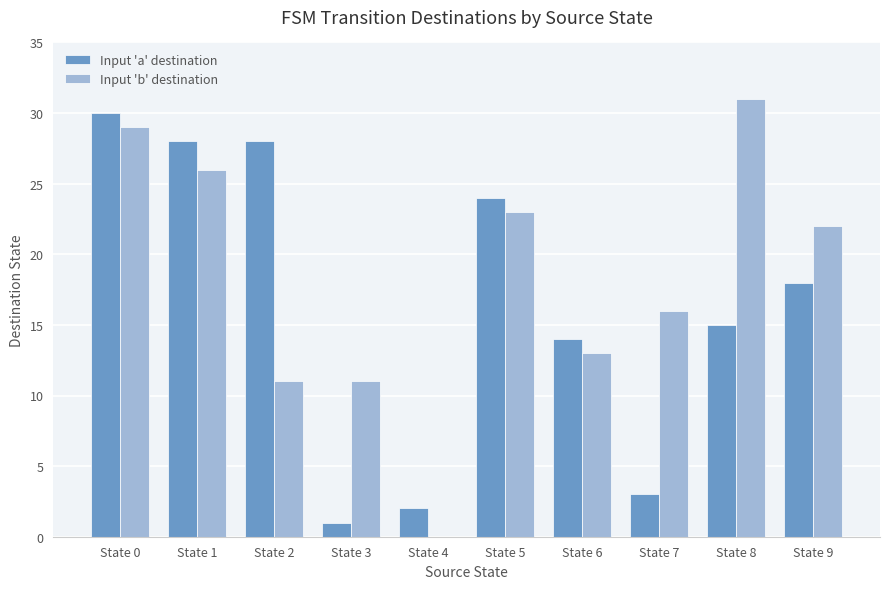

Is the value of Input 'a' destination at State 7 greater than the value of Input 'b' destination at State 1?

No